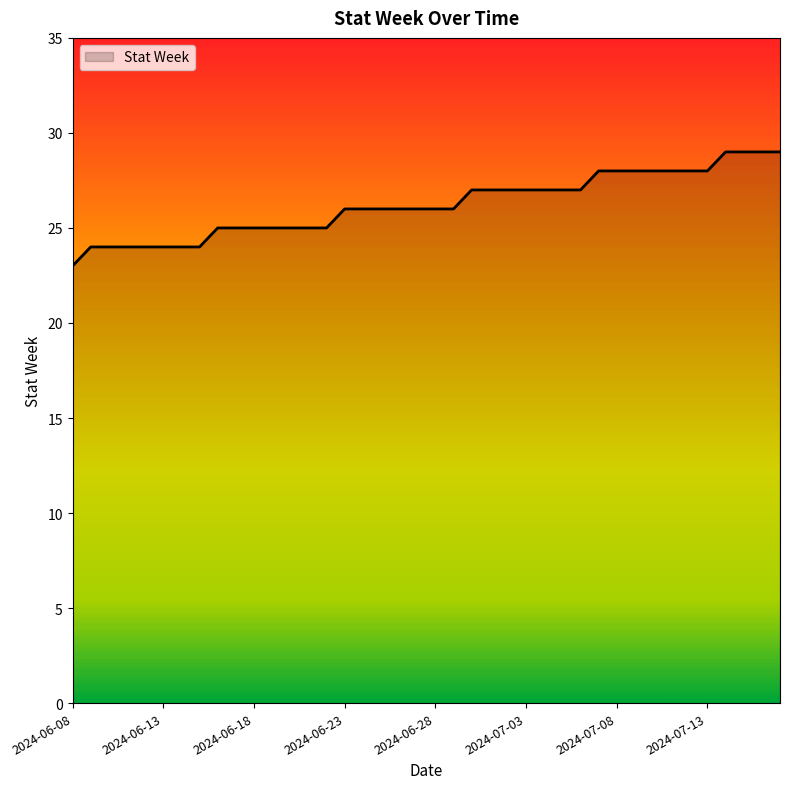

What is the sum of all values?

1049